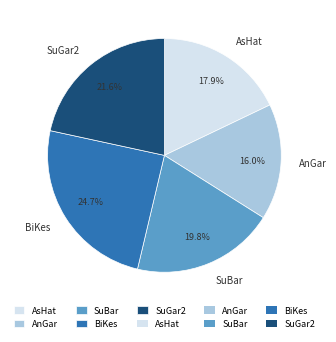

Is there any slice that represents more than half of the pie?

No